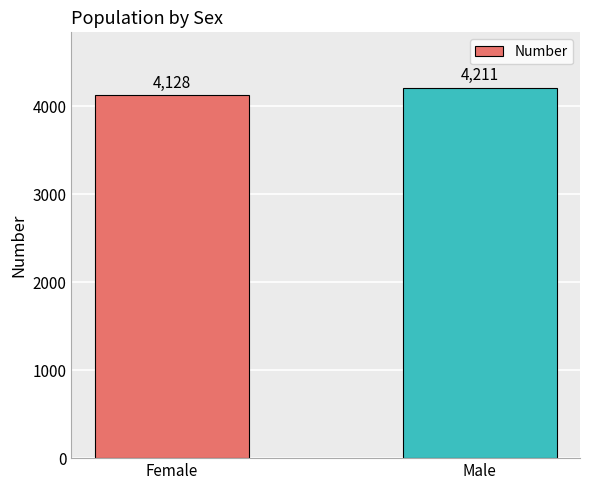

Read the value at Male, to the nearest 5.

4210